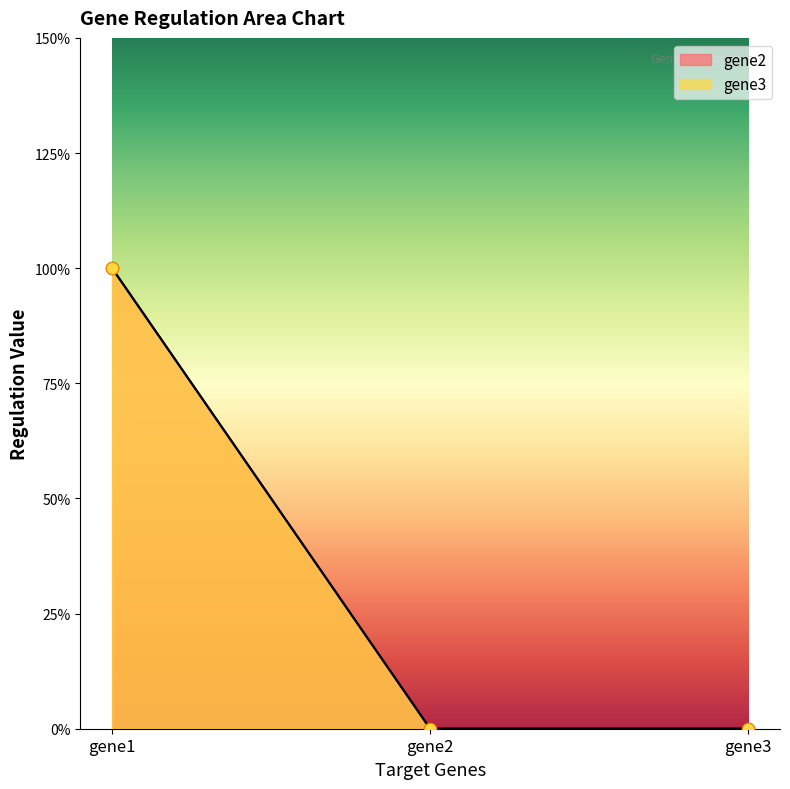

At which category is the sum across all series the highest?

gene1